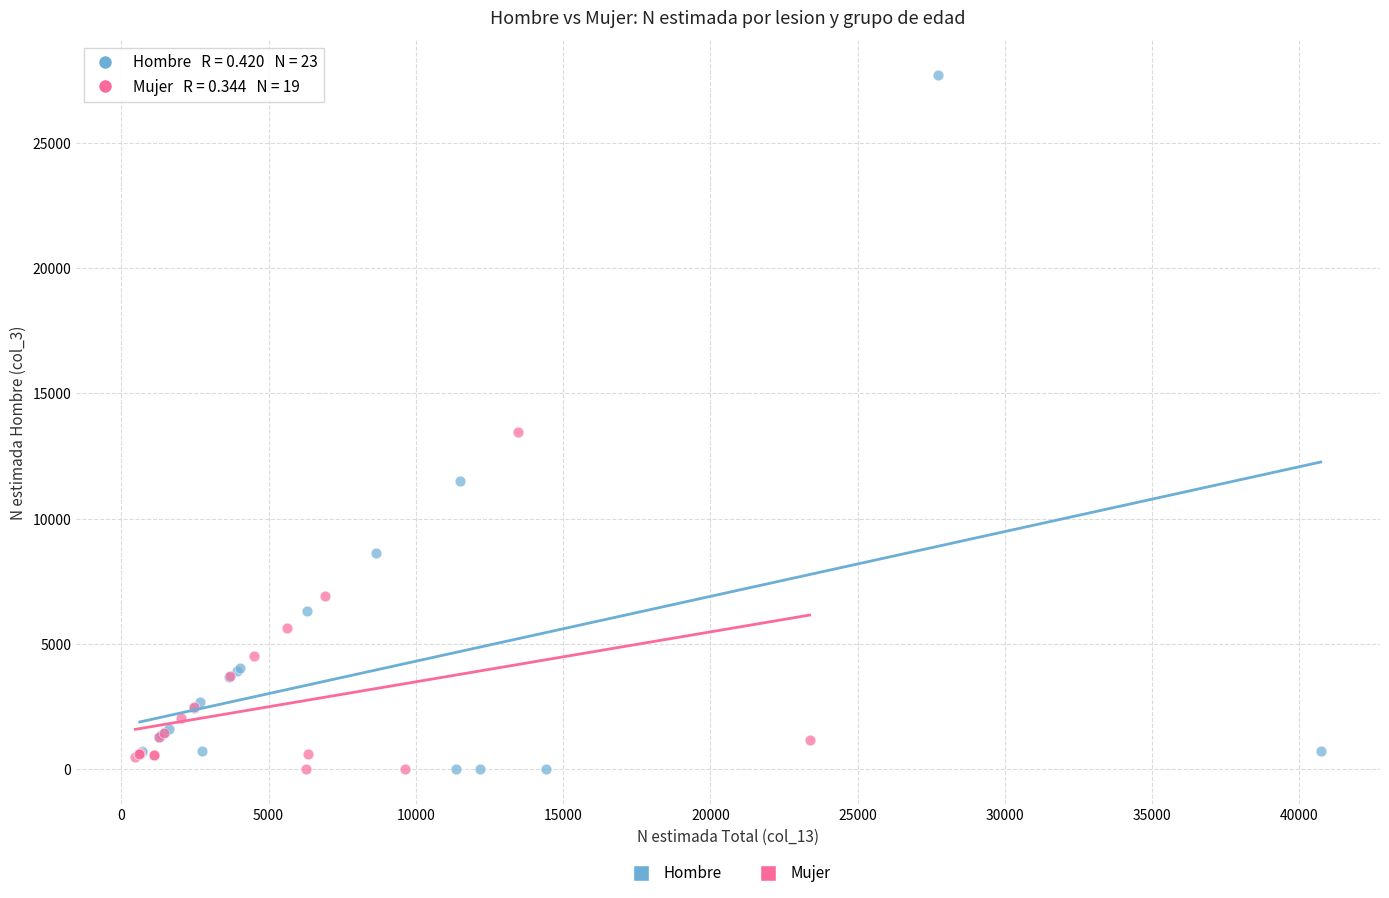

Which series has the largest Y range (max minus min)?

Hombre